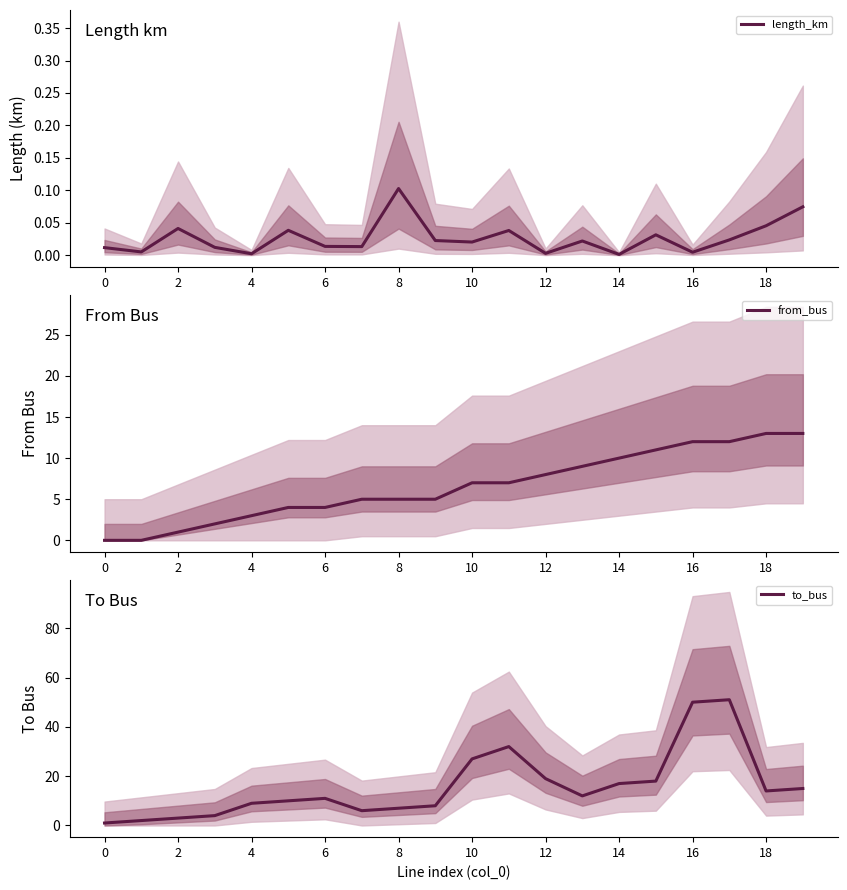

Reading left to right, list all the values displayed in this chart.

length_km: 0.0	0.0	0.0	0.0	0.0	0.0	0.0	0.0	0.1	0.0	0.0	0.0	0.0	0.0	0.0	0.0	0.0	0.0	0.0	0.1
from_bus: 0.0	0.0	1.0	2.0	3.0	4.0	4.0	5.0	5.0	5.0	7.0	7.0	8.0	9.0	10.0	11.0	12.0	12.0	13.0	13.0
to_bus: 1.0	2.0	3.0	4.0	9.0	10.0	11.0	6.0	7.0	8.0	27.0	32.0	19.0	12.0	17.0	18.0	50.0	51.0	14.0	15.0